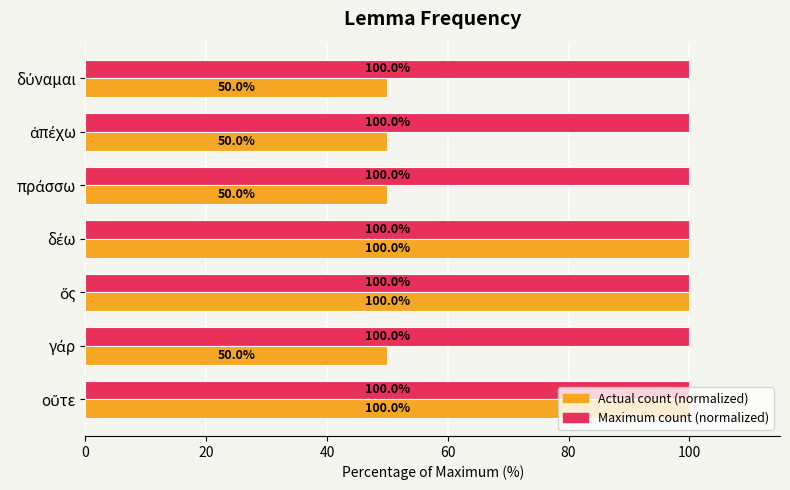

What is the average value of the Actual count (normalized) series?

71